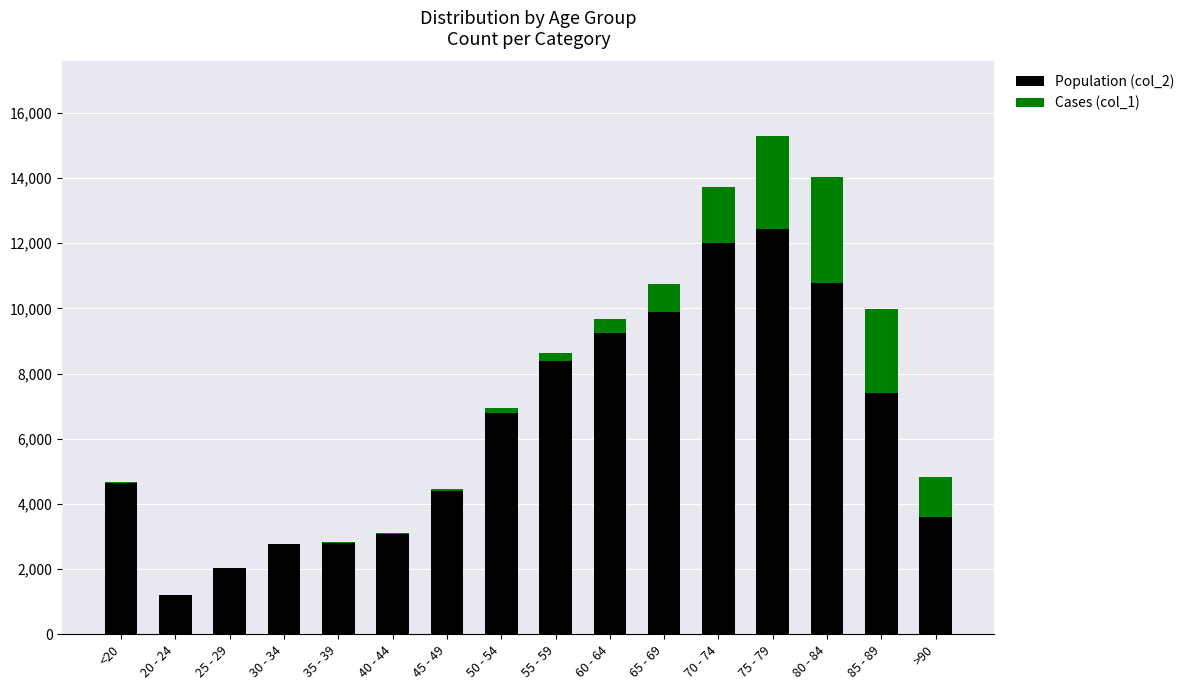

At which category is the sum across all series the highest?

75 - 79